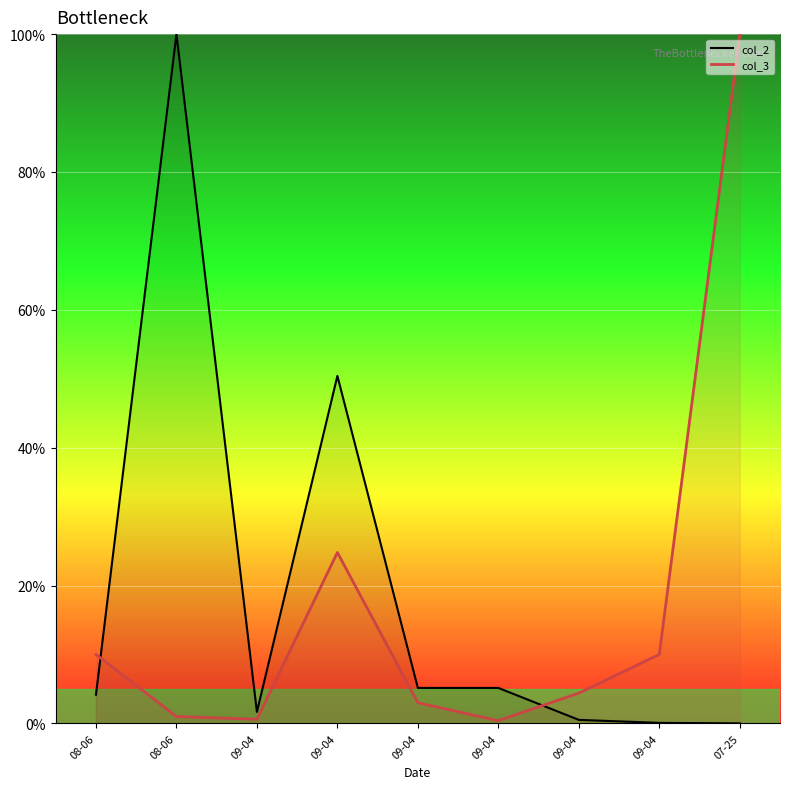

Which series has the largest range (max minus min)?

col_2